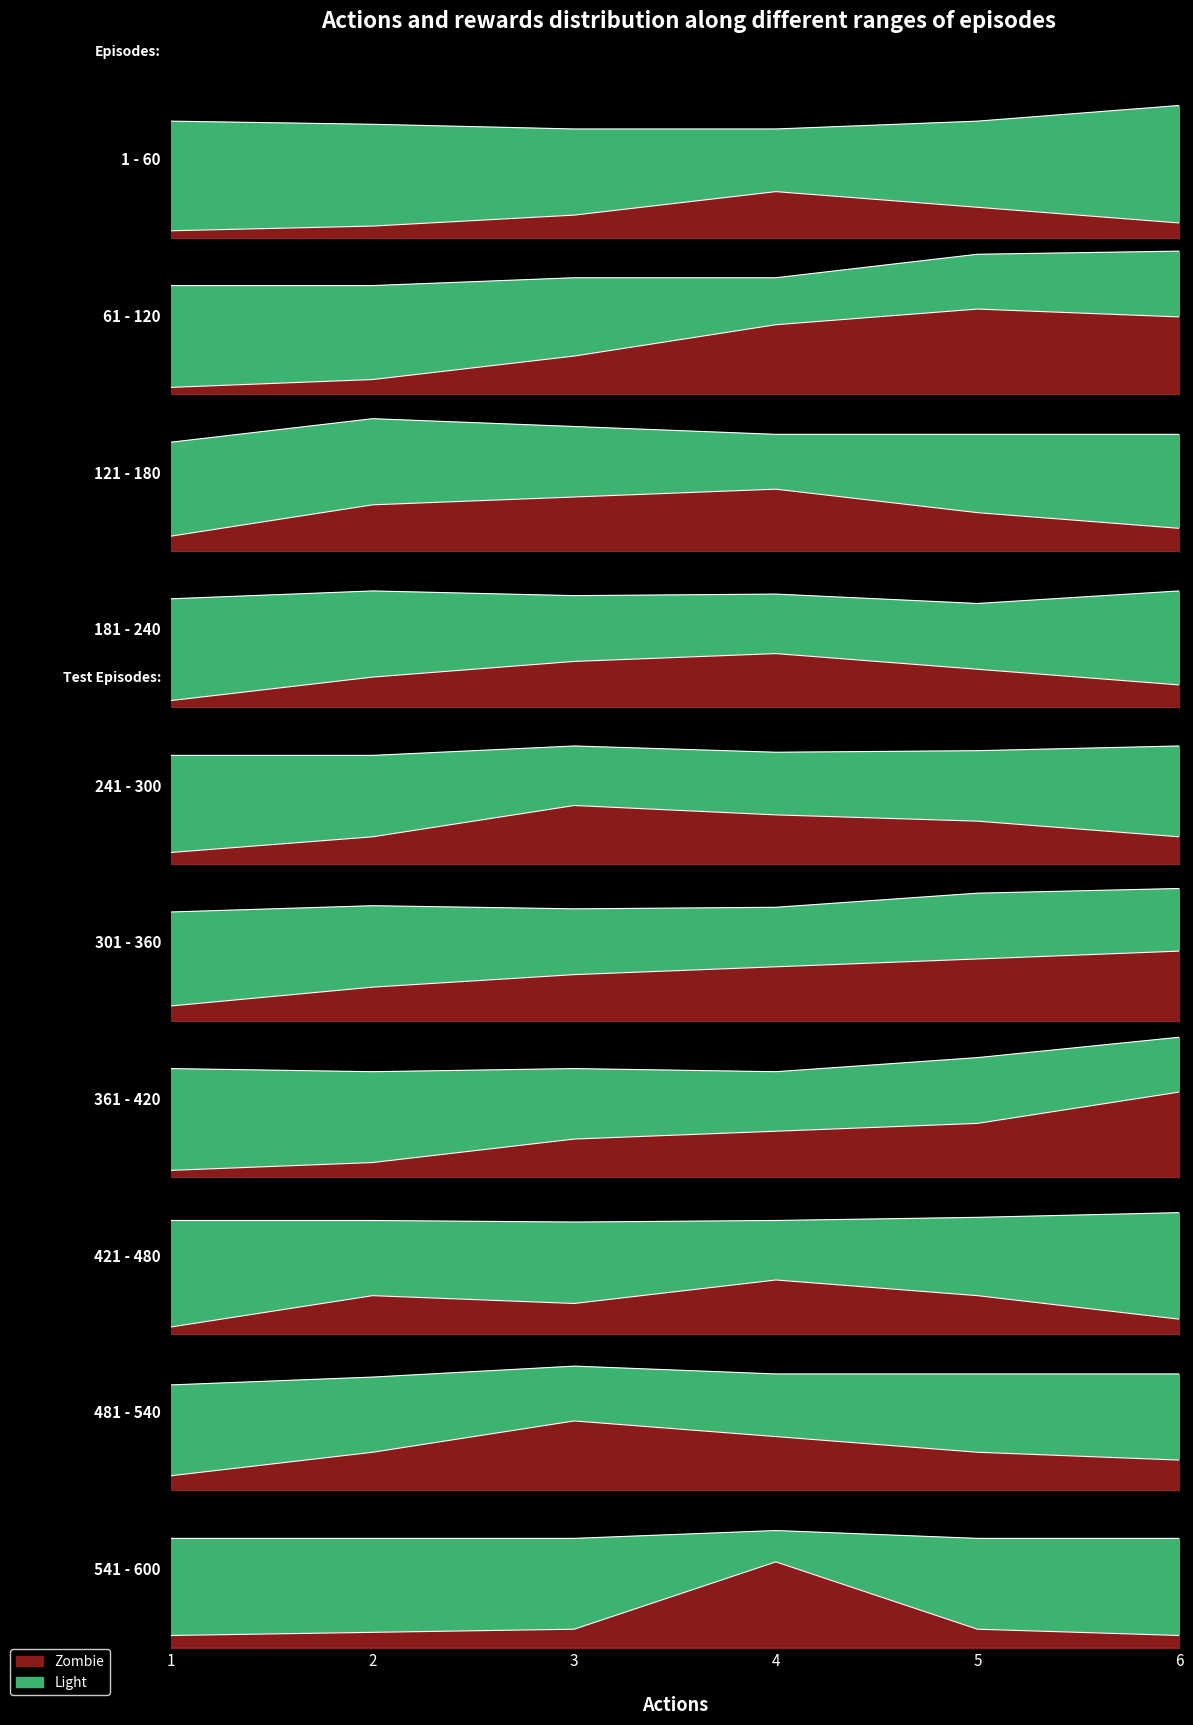

What is the maximum value for Light?

1